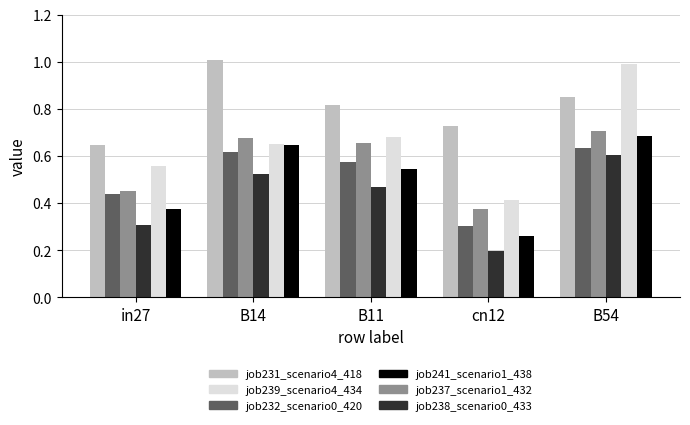

Which series has the widest spread of values?

job239_scenario4_434